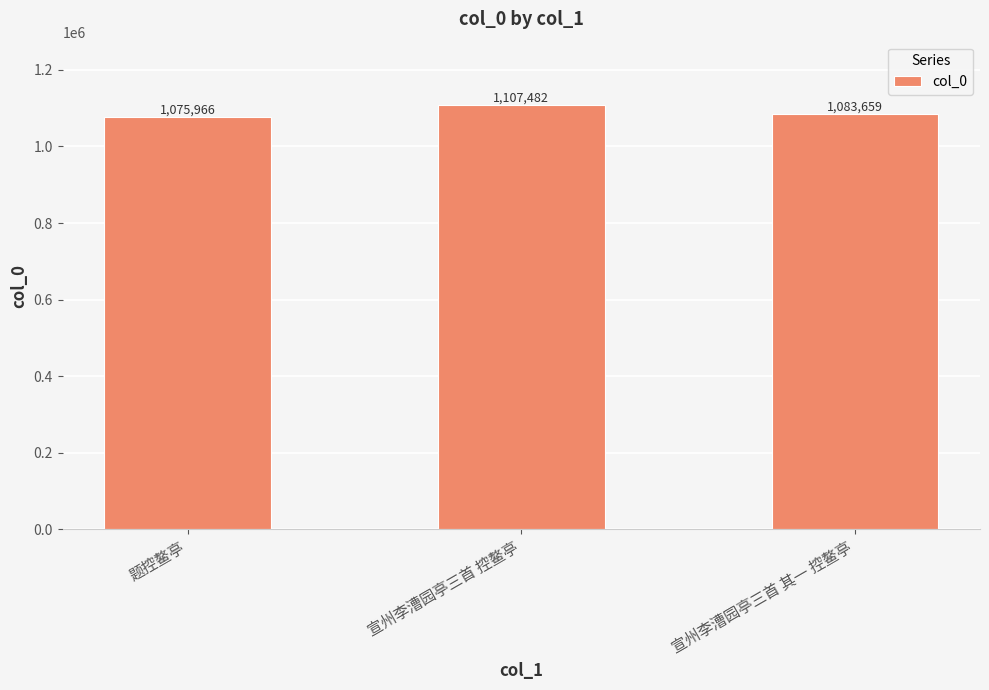

Reading right to left, transcribe all the data shown in this chart.

1083659	1107482	1075966